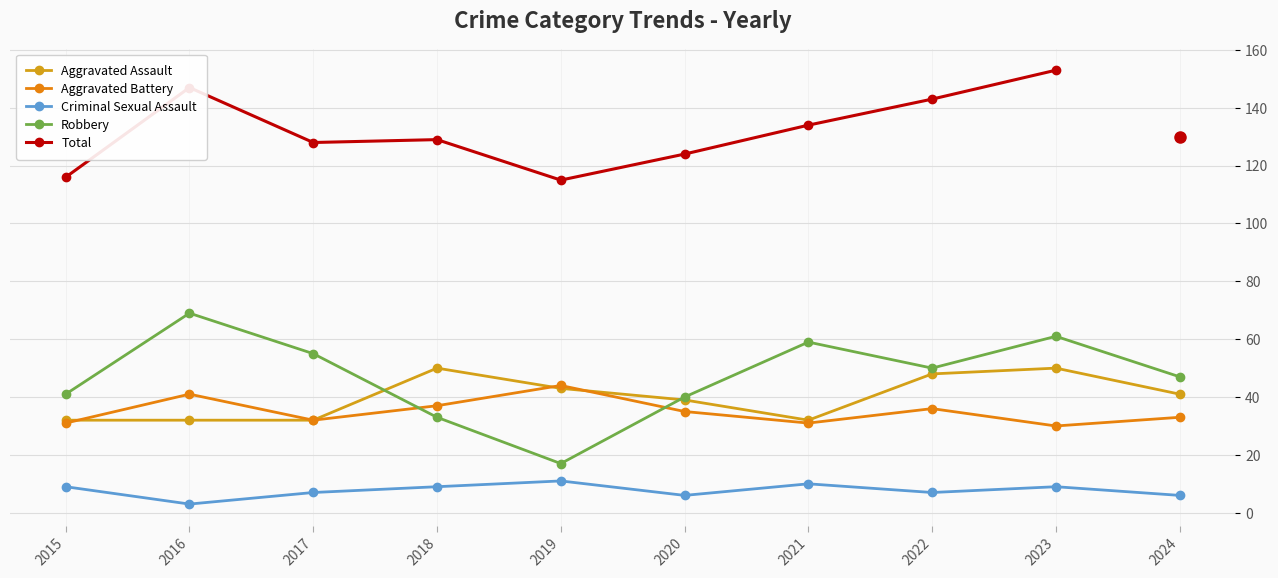

What is the difference between the Robbery values at 2021 and 2018?

26